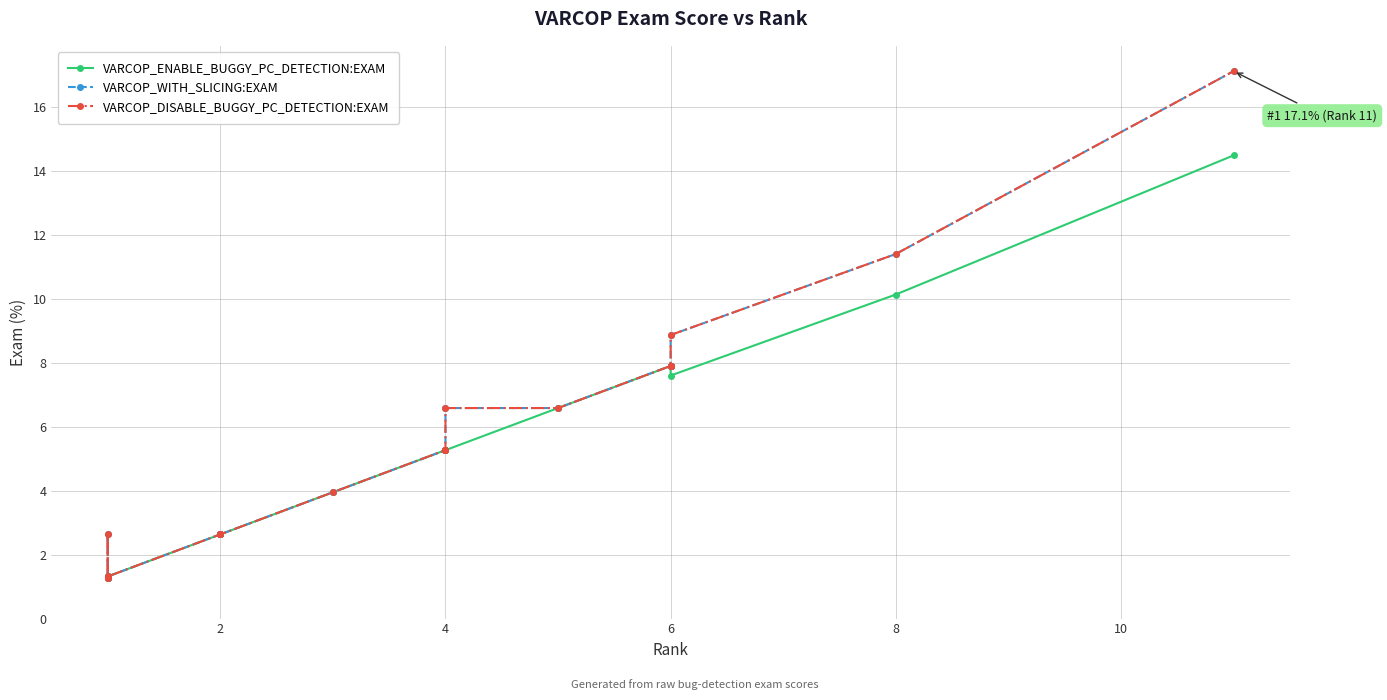

Which series has the largest total across all categories?

VARCOP_WITH_SLICING:EXAM